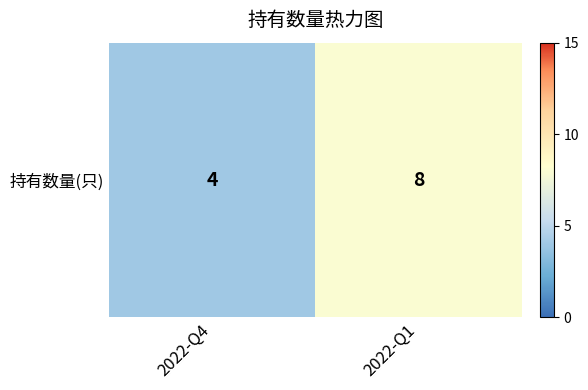

What is the change in value from 2022-Q4 to 2022-Q1?

+4